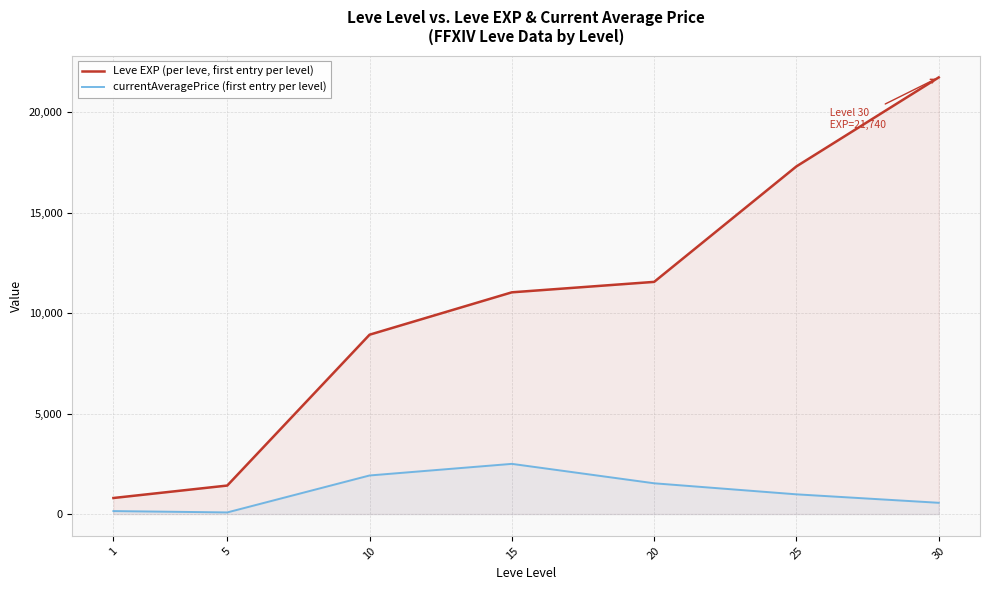

Reading left to right, extract all data points from this chart.

Leve EXP (per leve, first entry per level): 800	1420	8930	11040	11560	17310	21740
currentAveragePrice (first entry per level): 149	82	1922	2500	1533	983	562